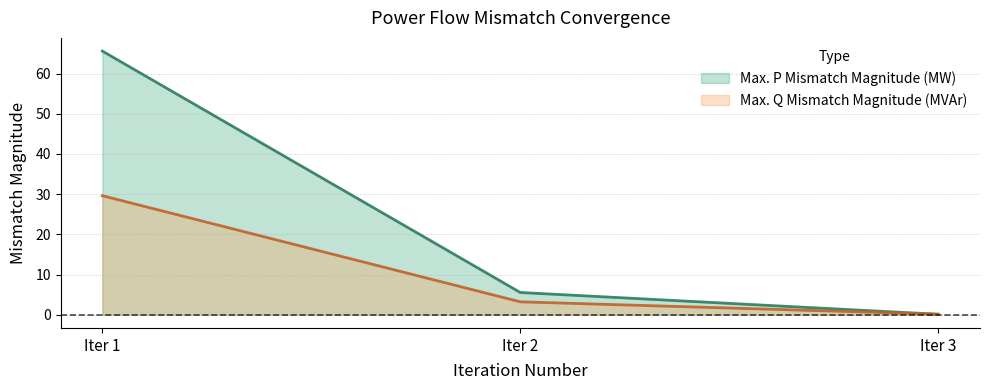

How many lines are shown in the chart?

2